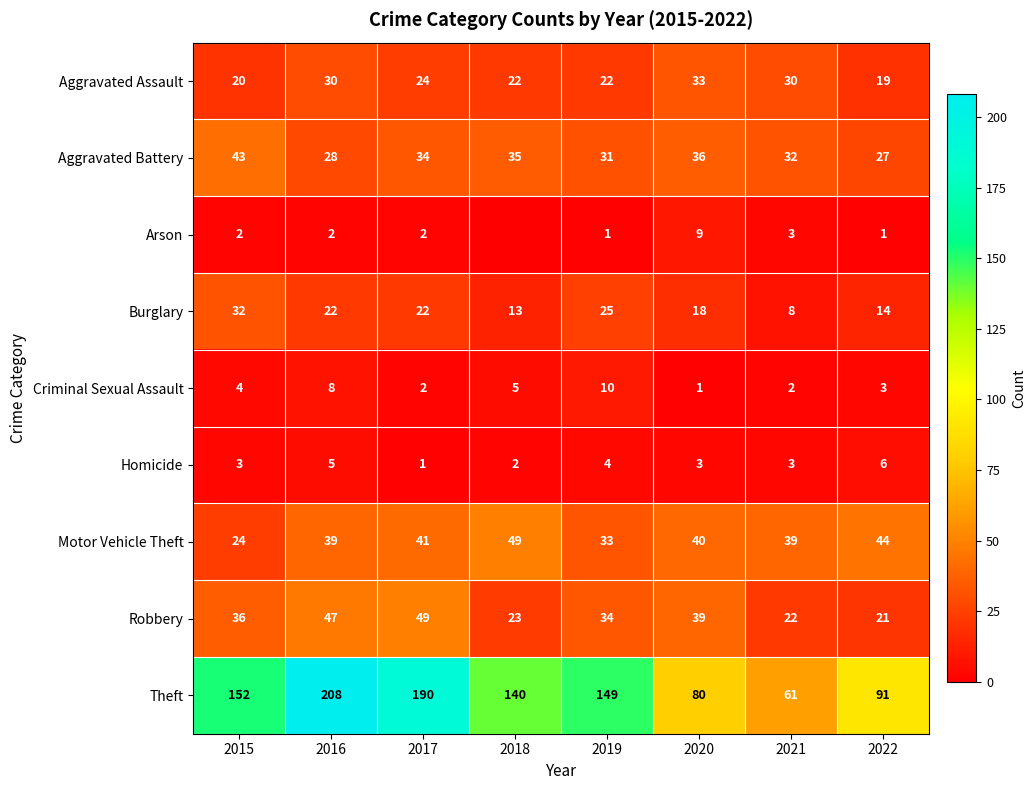

Between 2020 and 2021, which series saw the biggest shift?

Theft